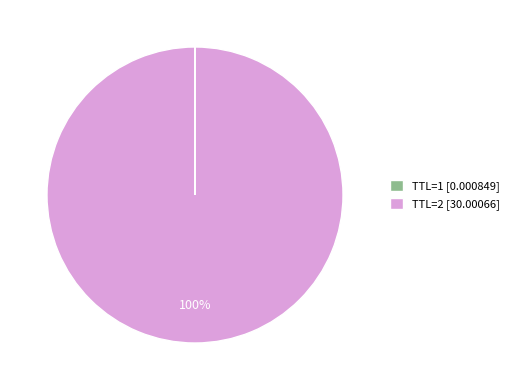

To the nearest percent, what is the average slice percentage?

50%